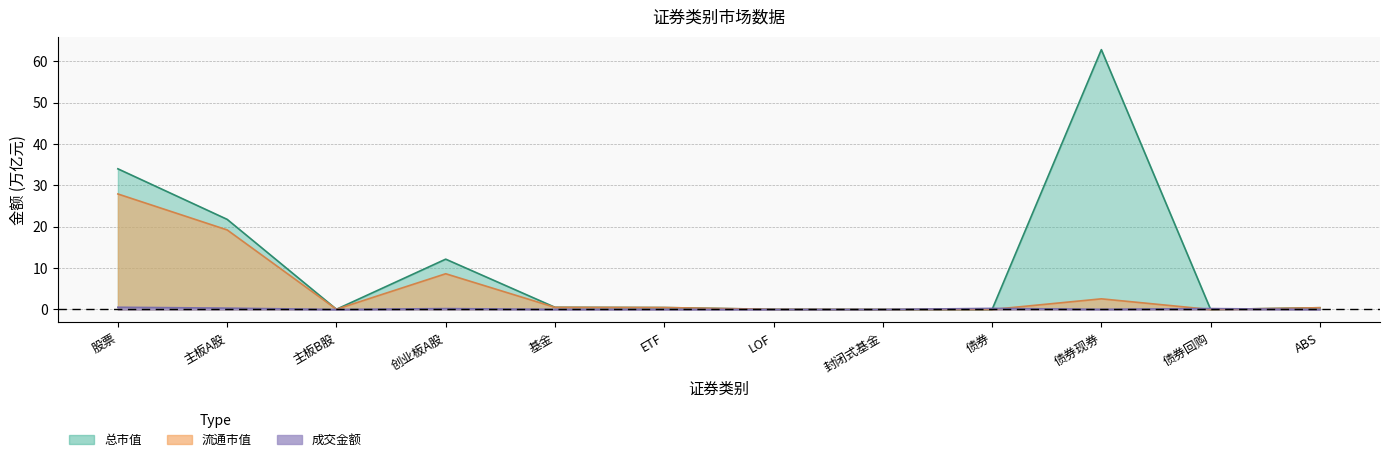

Which series has the largest total across all categories?

总市值